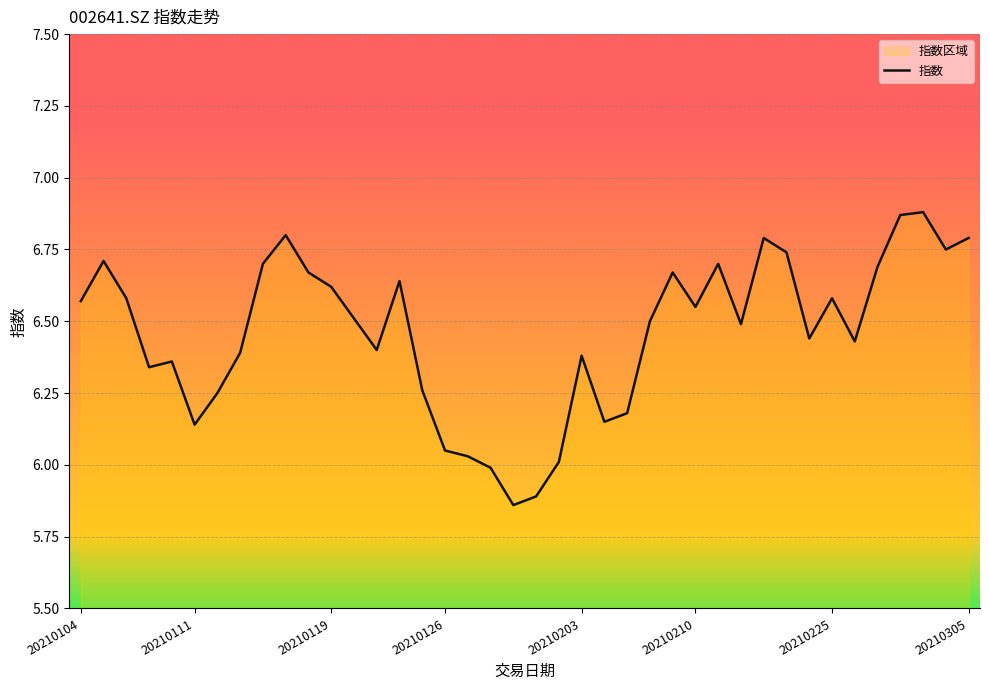

How many lines are shown in the chart?

1